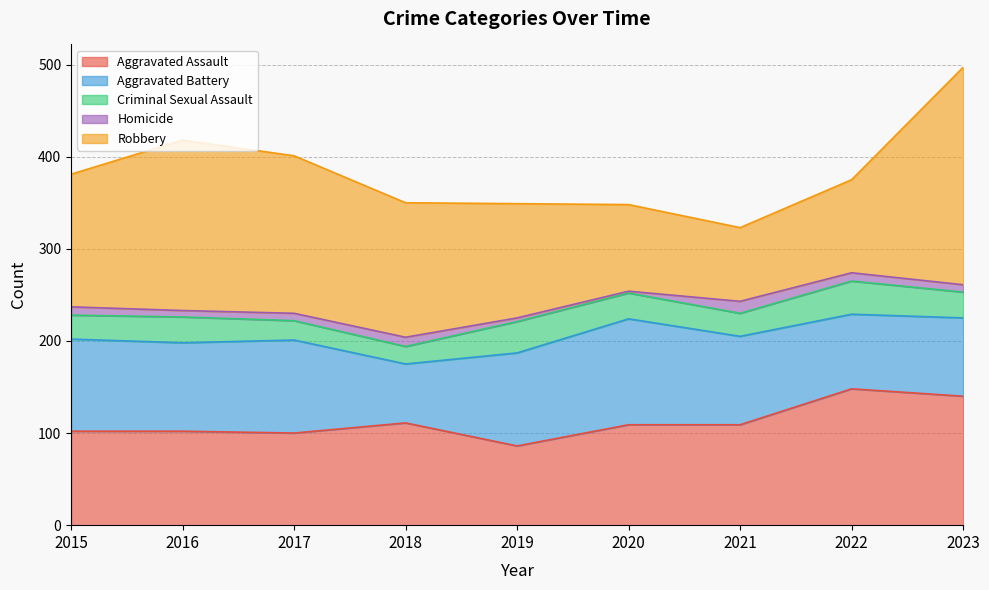

How many data points in Criminal Sexual Assault are above 28?

2